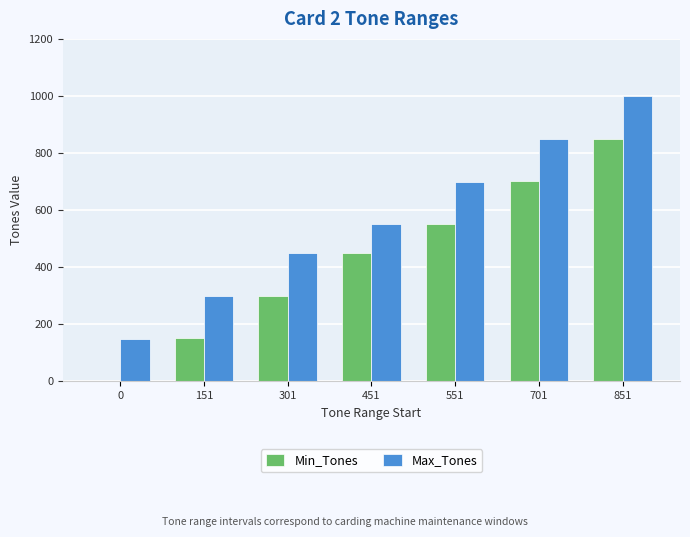

Between 0 and 551, which series saw the biggest shift?

Min_Tones